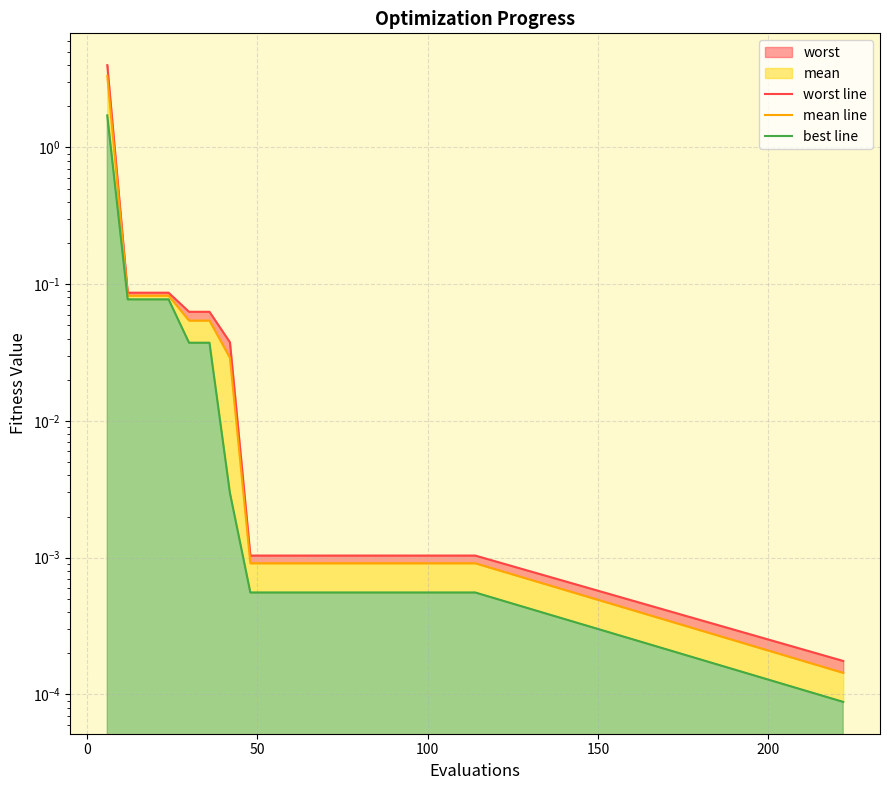

Is it true that mean line equals 0.0 at 15?

False